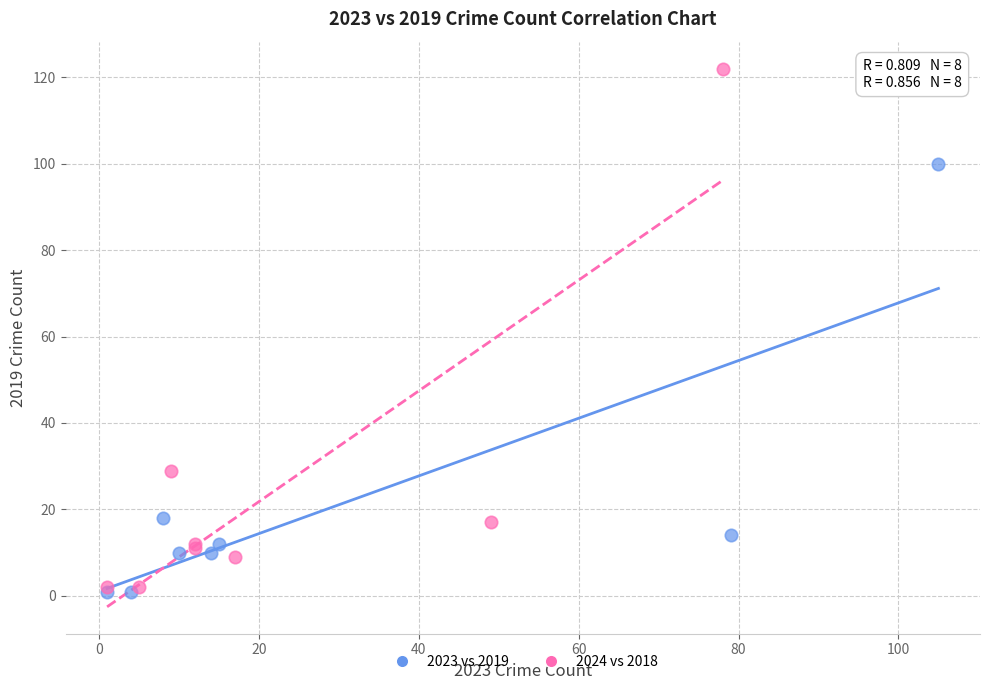

What are all the series names shown in the legend?

2023 vs 2019, 2024 vs 2018